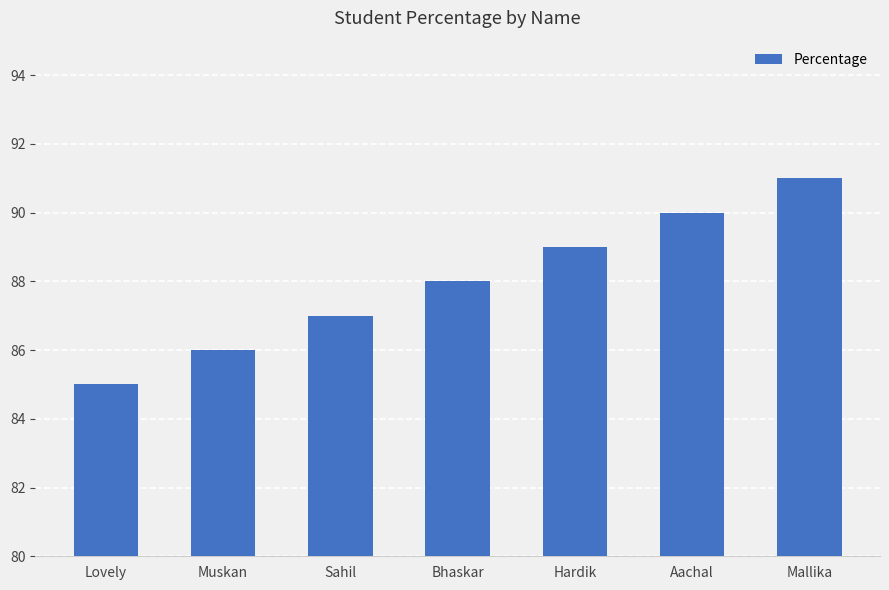

Rank the categories by value from highest to lowest.

Mallika, Aachal, Hardik, Bhaskar, Sahil, Muskan, Lovely